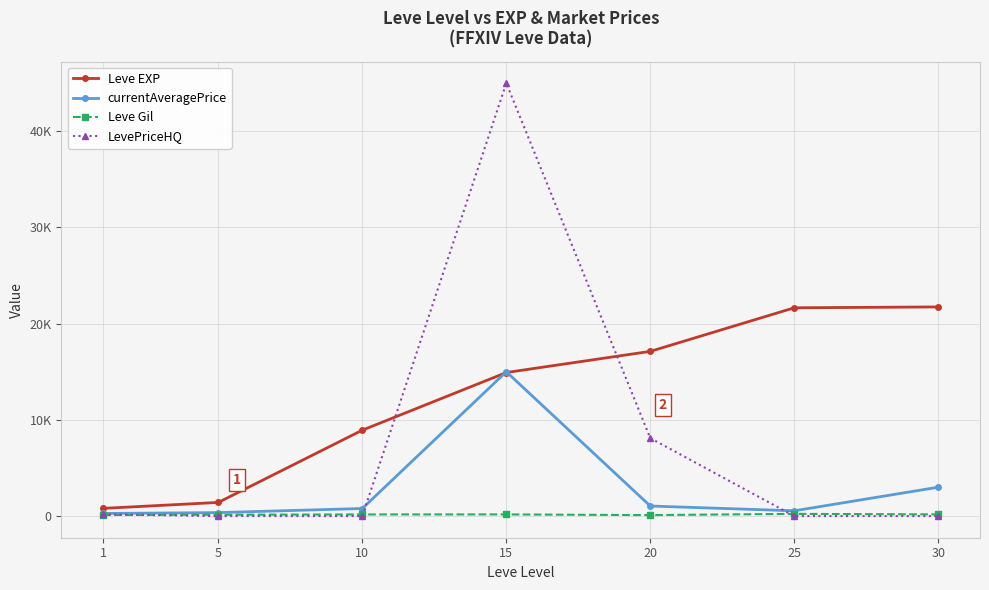

Which category has the lowest value in the currentAveragePrice series?

1